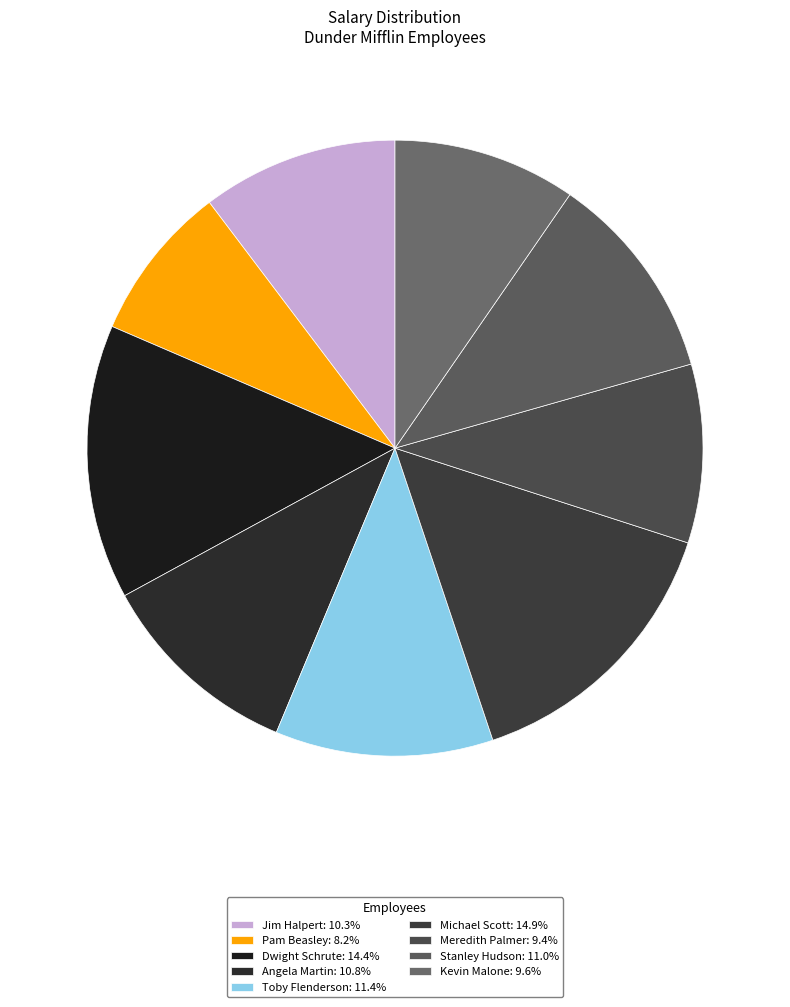

Is there a majority slice in this chart?

No